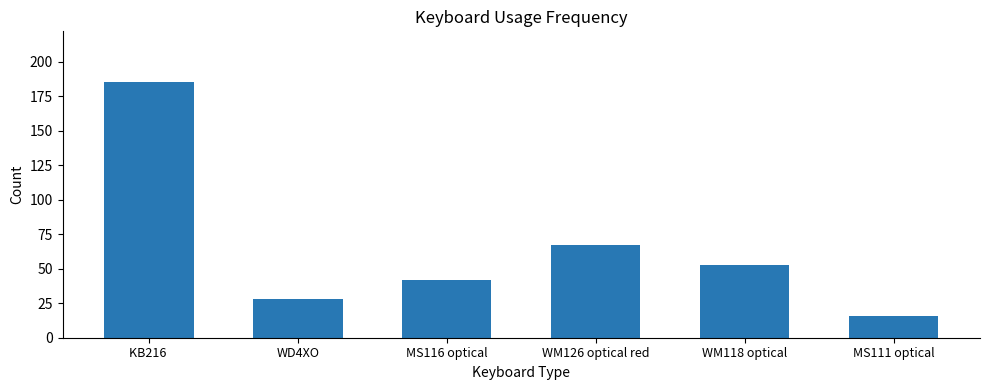

How many distinct data groups are displayed?

1